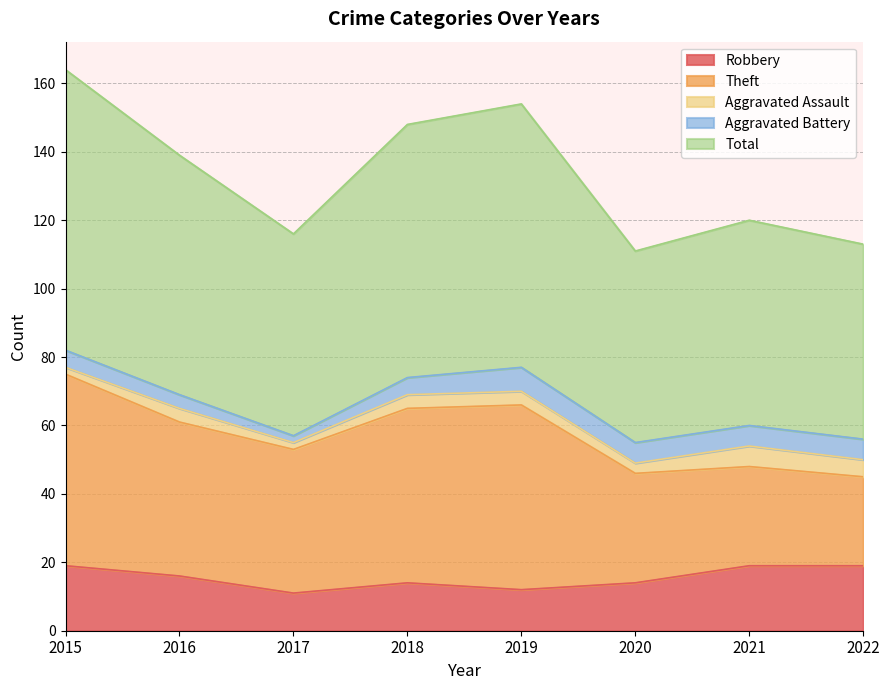

What is the difference between the maximum and second lowest values in the Robbery series?

7